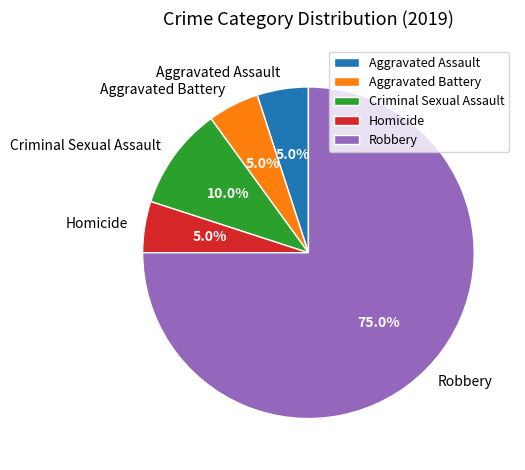

Does Robbery represent more than half of the total?

Yes